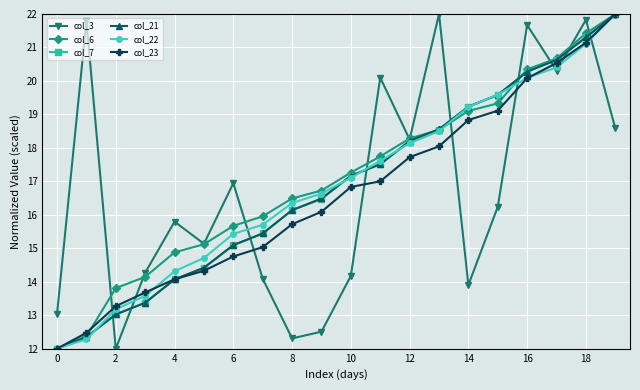

True or false: col_6 has more than 2 points higher than both neighbors.

False